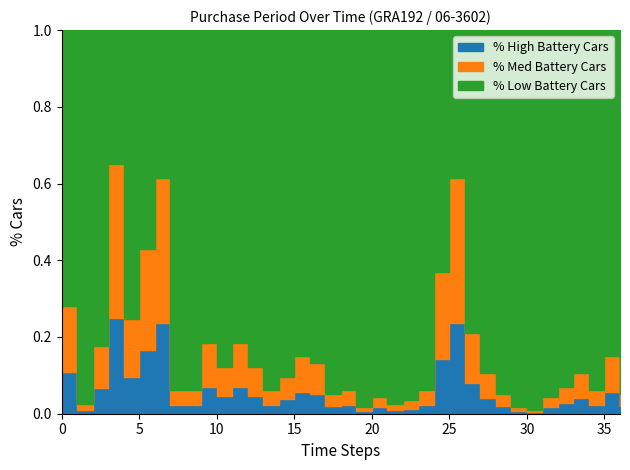

Is it true that the value at 2016-06-03 is 3?

False